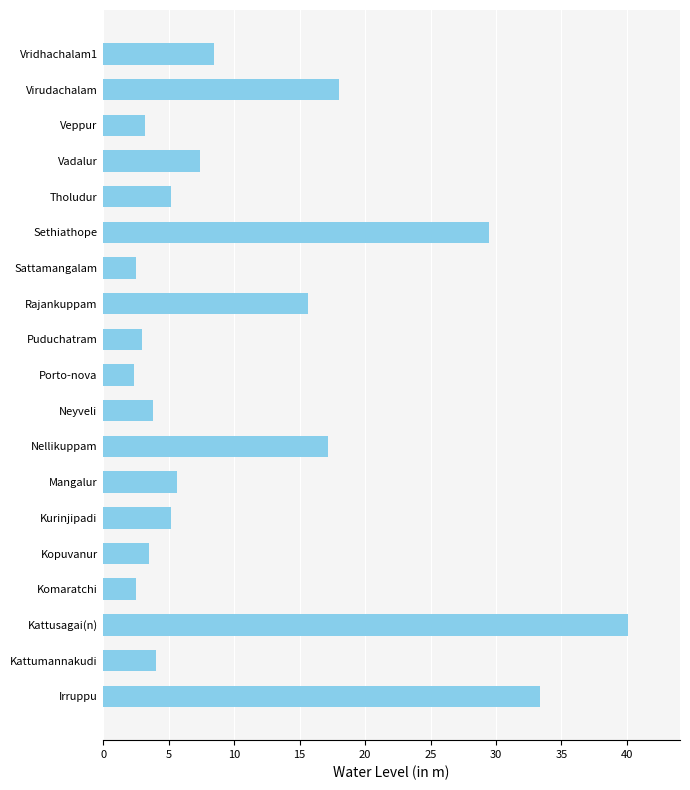

What is the change in value from Komaratchi to Virudachalam?

+15.5